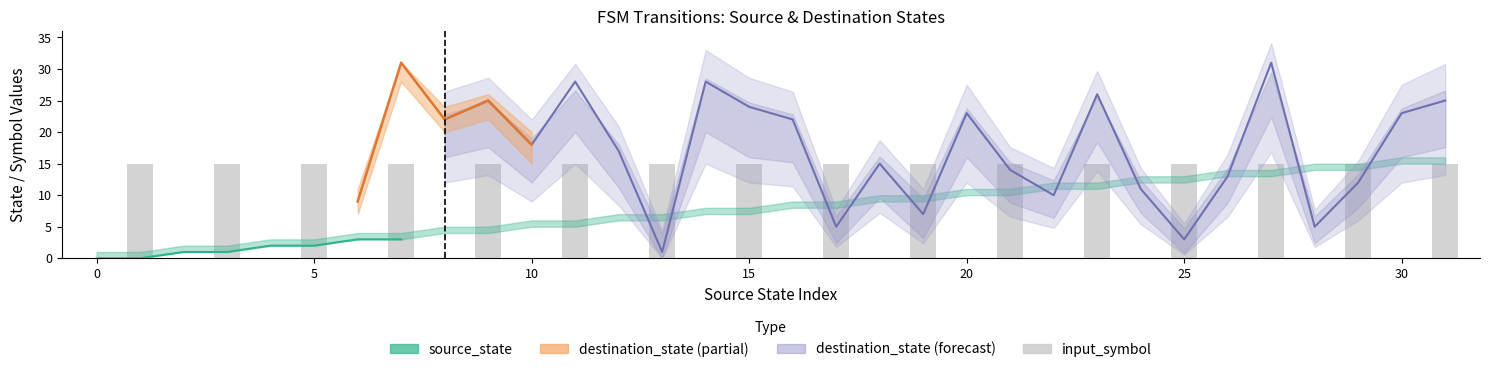

List the series in order of their peak value, lowest first.

input_symbol_numeric, source_state, destination_state